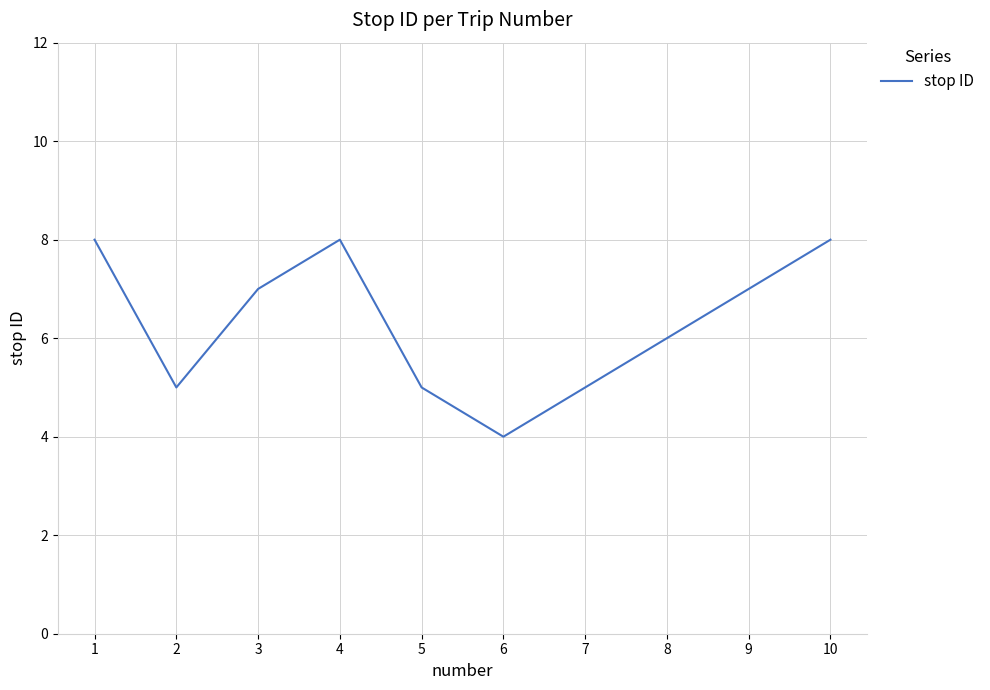

Which has a higher value, 5 or 1?

1